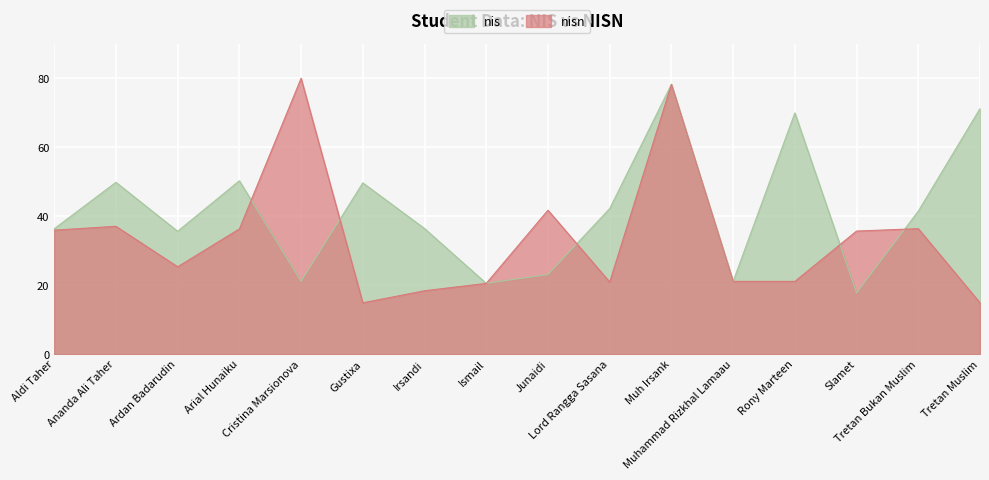

Which label corresponds to the smallest value in the chart?

Gustixa